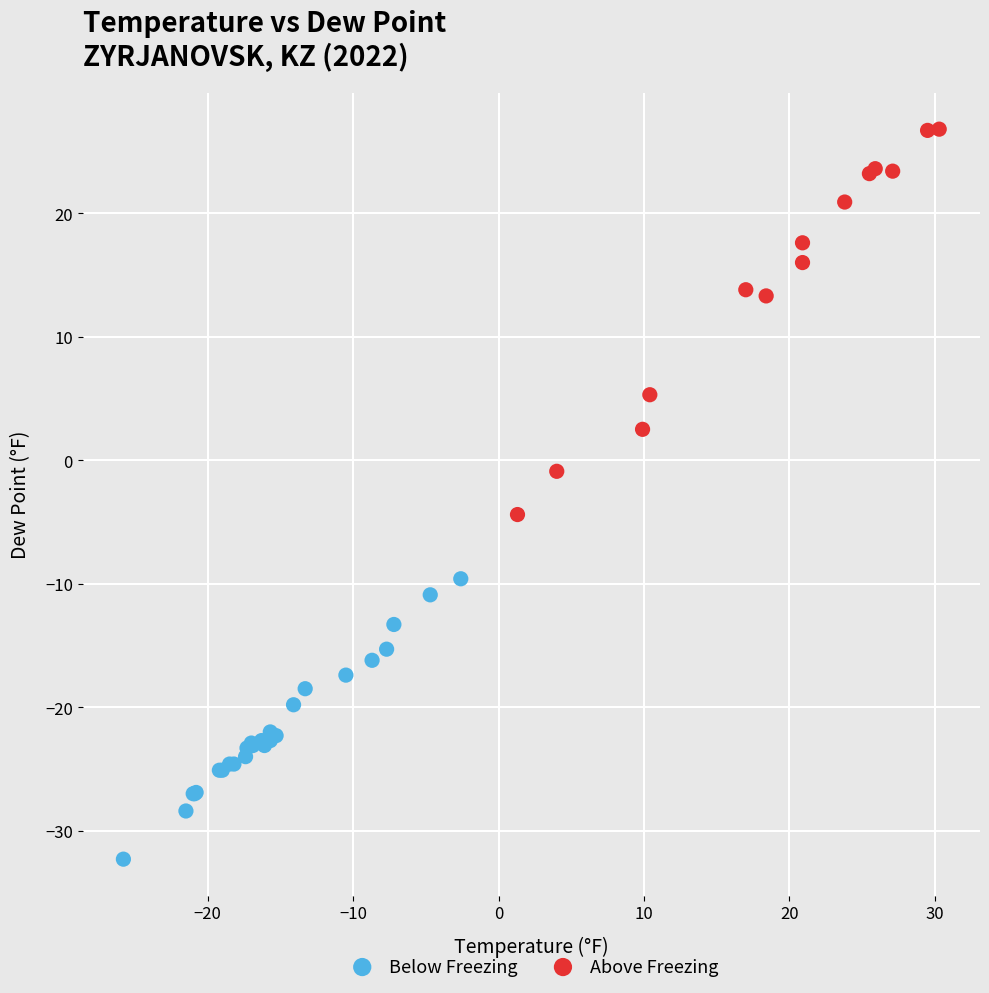

Which series reaches the maximum Y coordinate?

Above Freezing